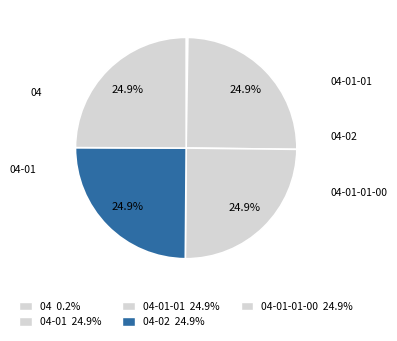

To the nearest percent, what is the average slice percentage?

20%